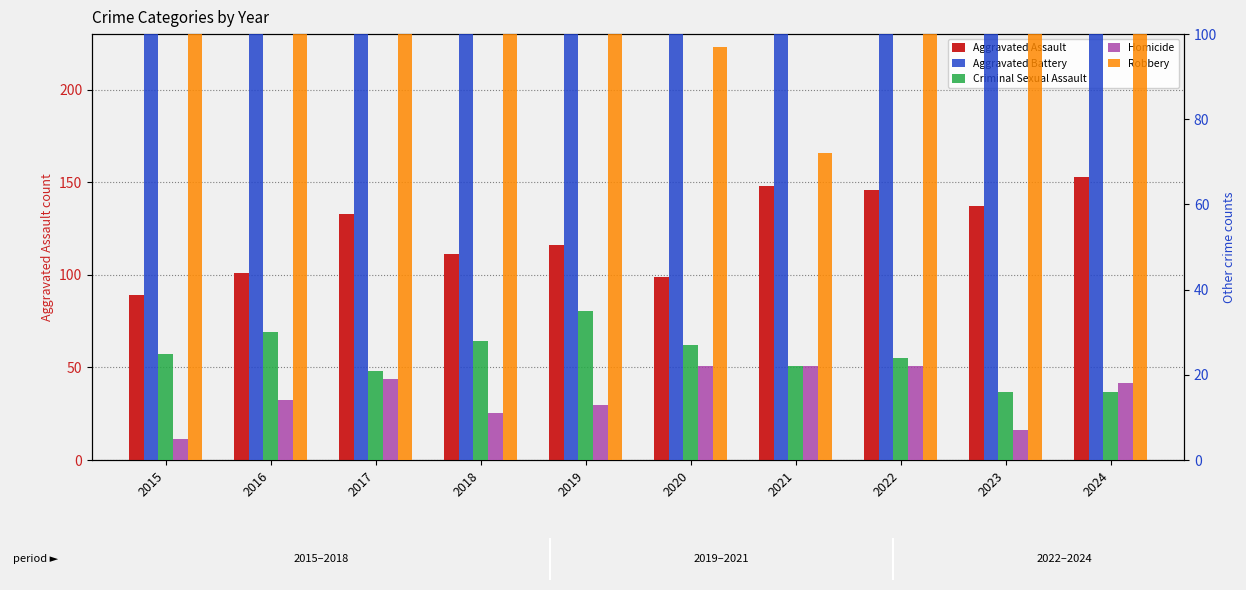

Which series has the widest spread of values?

Robbery